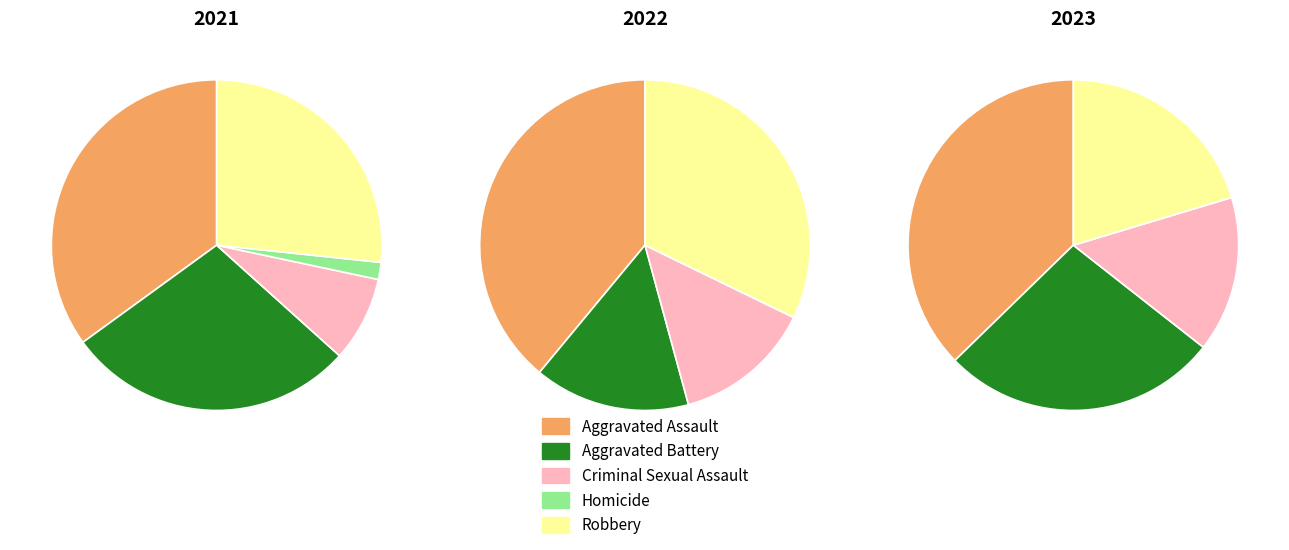

What is the difference between the highest and lowest values at Criminal Sexual Assault?

4